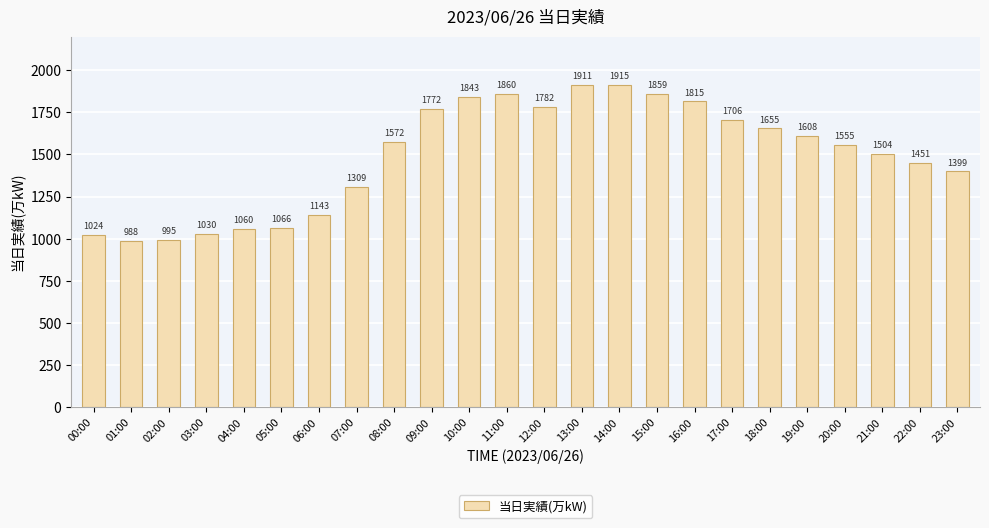

Are the bars horizontal?

No